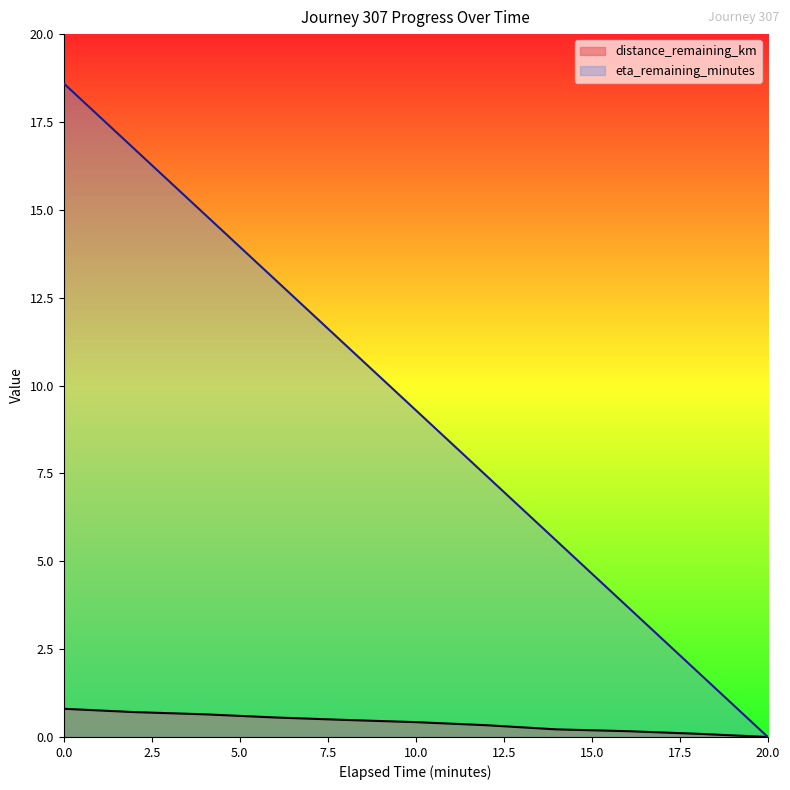

What are all the series names shown in the legend?

distance_remaining_km, eta_remaining_minutes